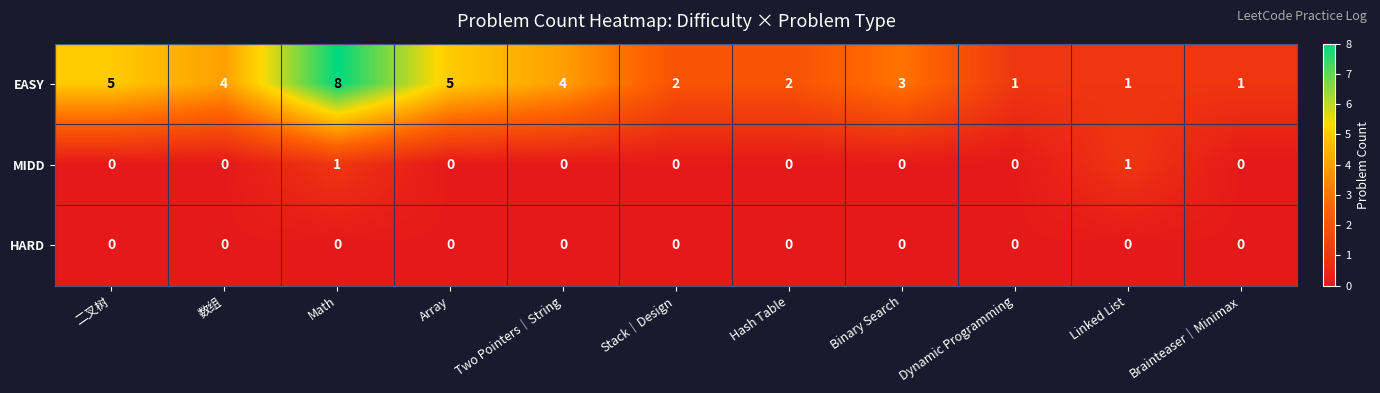

Which series has the largest total across all categories?

EASY